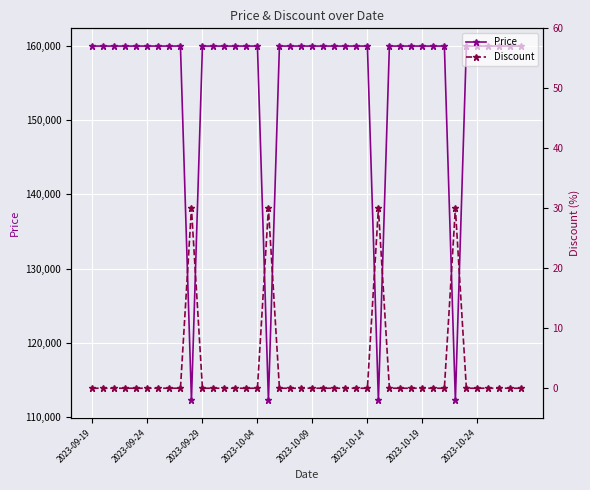

What are all the series names shown in the legend?

Price, Discount